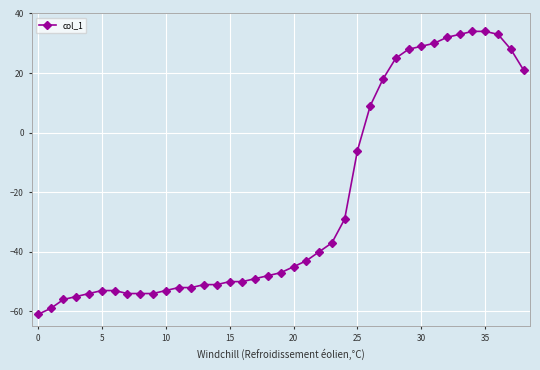

What is the difference between the maximum and second lowest values?

93